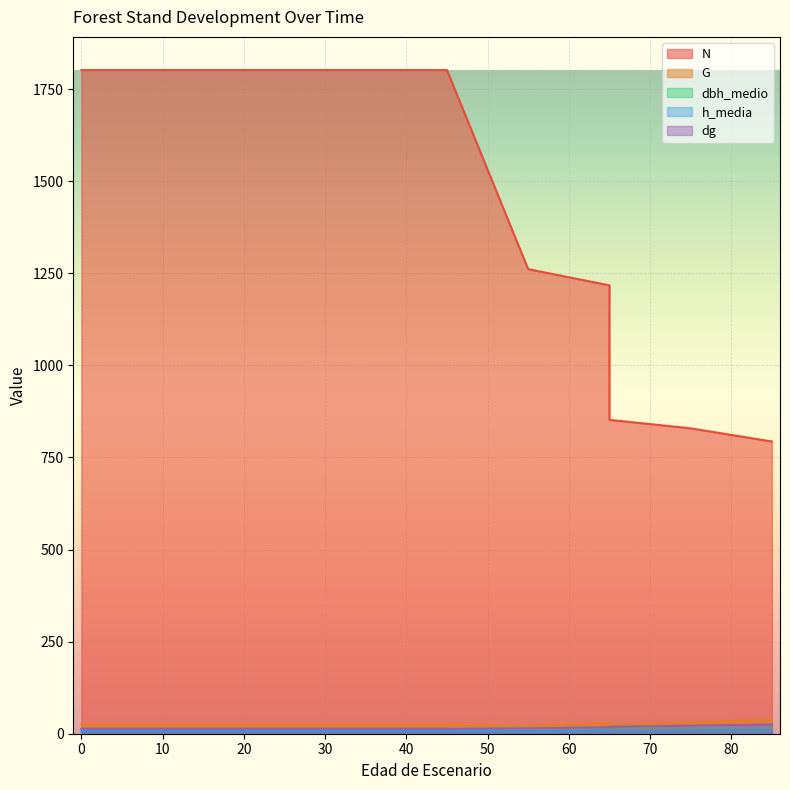

Reading left to right, extract all data points from this chart.

N: 0=1801.8	5=1801.8	15=1801.8	25=1801.8	35=1801.8	35=1801.8	45=1801.8	55=1261.2	65=1217.3	65=852.1	75=829.1	85=793.4
G: 0=25.6	5=25.6	15=25.6	25=25.6	35=25.6	35=25.6	45=25.6	55=21.8	65=29.8	65=24.5	75=31.5	85=38.0
dbh_medio: 0=12.9	5=12.9	15=12.9	25=12.9	35=12.9	35=12.9	45=12.9	55=14.1	65=17.1	65=18.5	75=21.5	85=24.2
h_media: 0=6.5	5=6.5	15=6.5	25=6.5	35=6.5	35=6.5	45=6.5	55=6.6	65=7.8	65=8.0	75=9.1	85=9.9
dg: 0=13.5	5=13.5	15=13.5	25=13.5	35=13.5	35=13.5	45=13.5	55=14.5	65=17.6	65=18.8	75=22.0	85=24.7